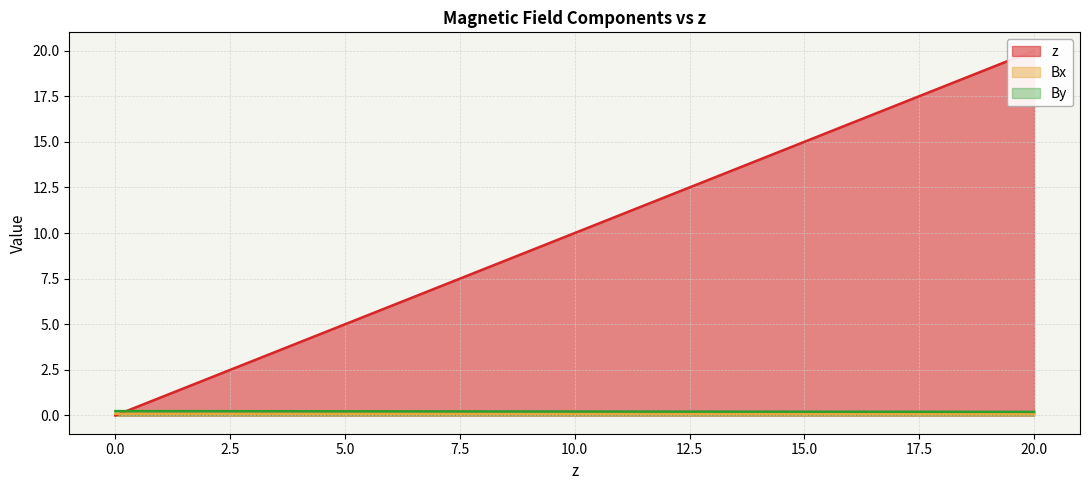

The Bx series shows 0.1 at 6.001940400000001. True or false?

False